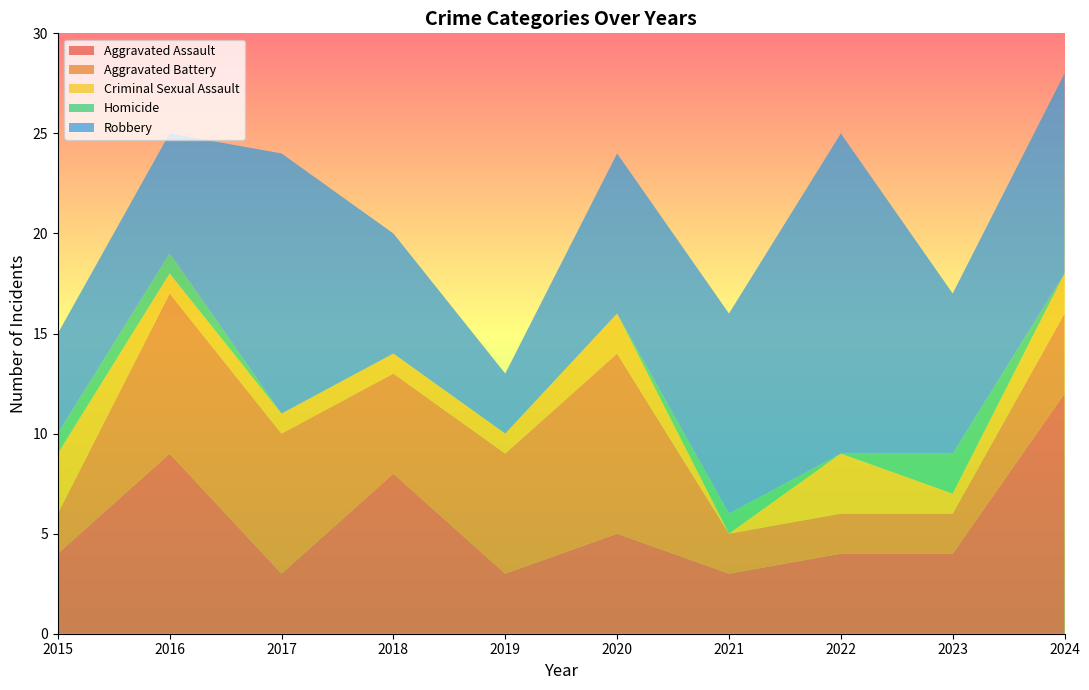

Reading right to left, what are all the values shown in this chart?

Aggravated Assault: 12	4	4	3	5	3	8	3	9	4
Aggravated Battery: 4	2	2	2	9	6	5	7	8	2
Criminal Sexual Assault: 2	1	3	0	2	1	1	1	1	3
Homicide: 0	2	0	1	0	0	0	0	1	1
Robbery: 10	8	16	10	8	3	6	13	6	5